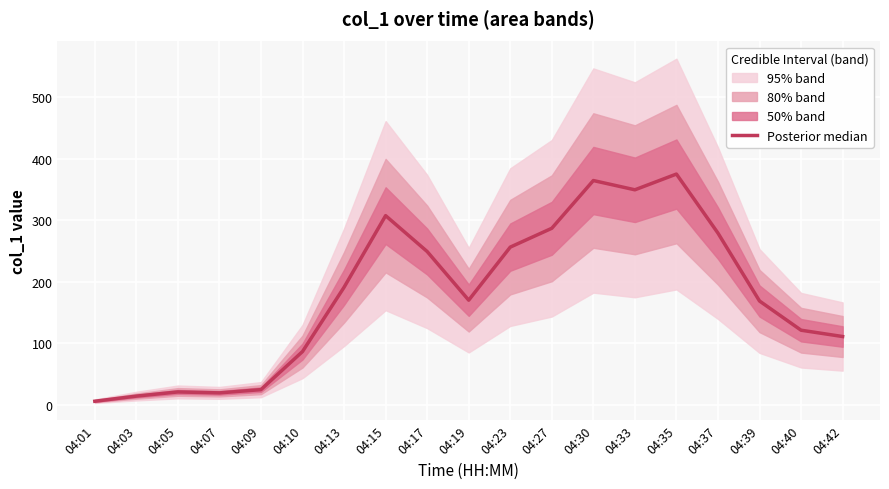

What is the maximum value shown in the chart?

375.0